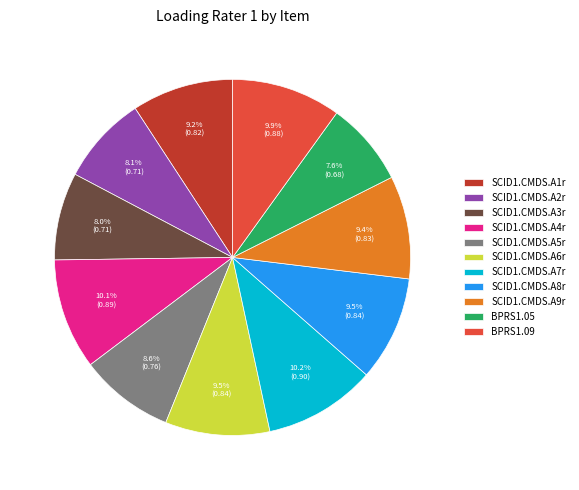

Which has a higher value, SCID1.CMDS.A2r or SCID1.CMDS.A8r?

SCID1.CMDS.A8r